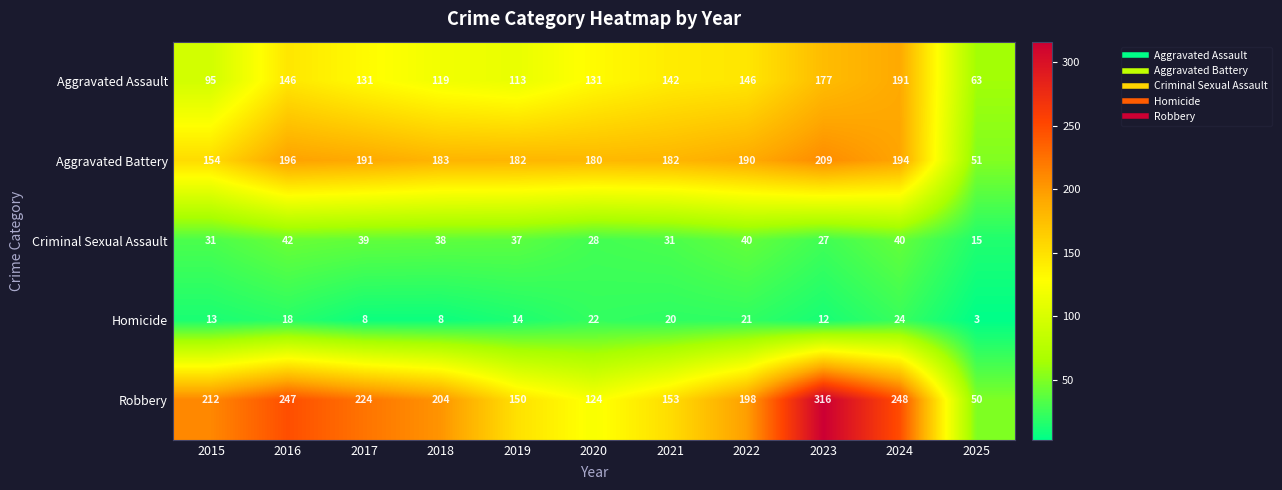

At how many categories does at least one series exceed 176?

10